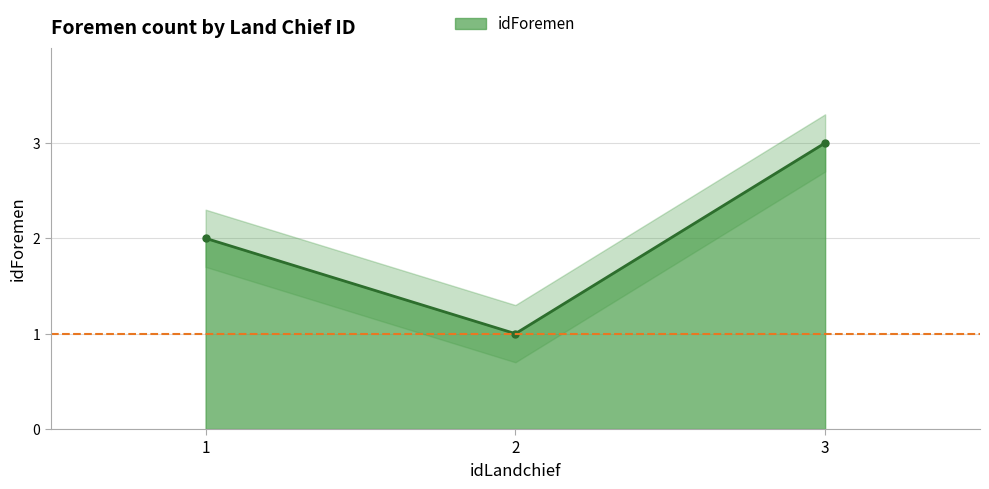

At which label does the data first exceed 2?

3